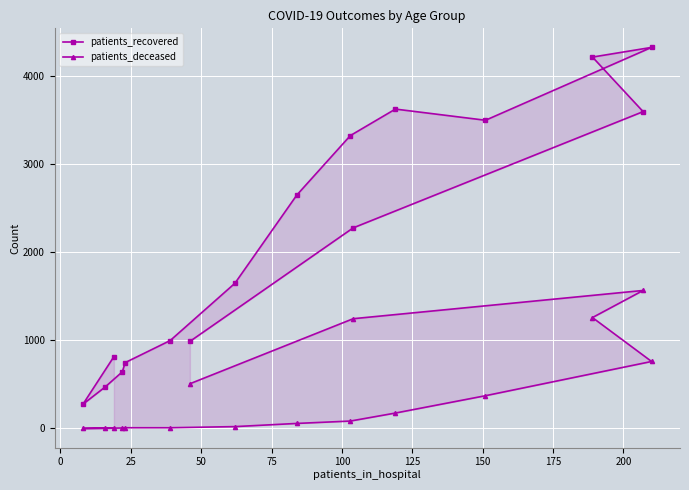

Rank the series by their average value, from highest to lowest.

patients_recovered, patients_deceased